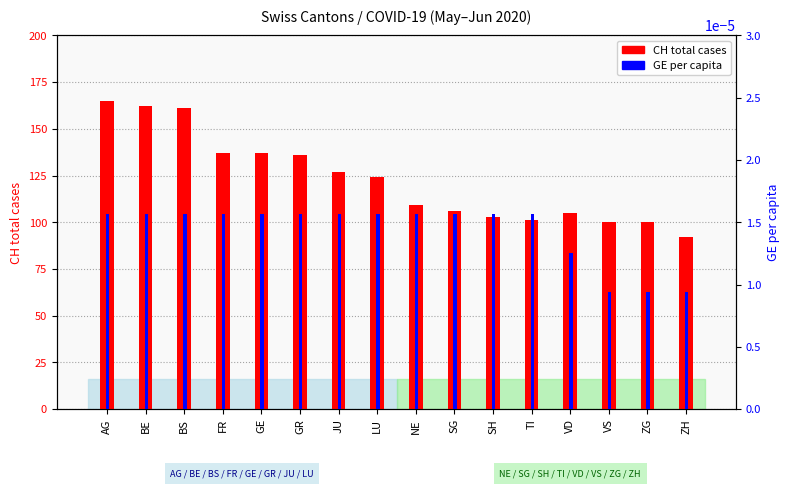

What is the total value across all series at LU?

124.0